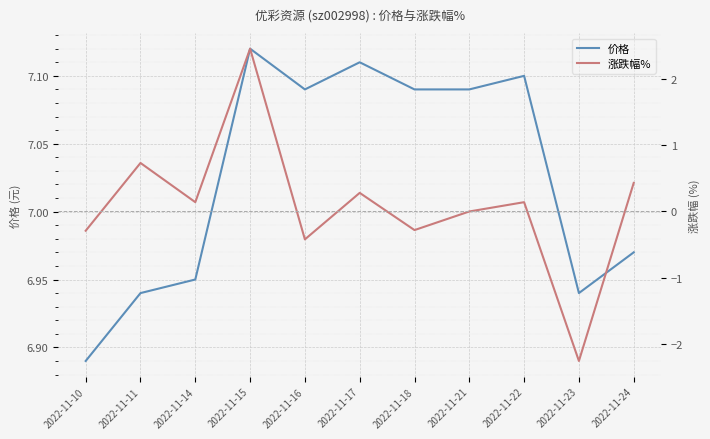

What is the sum of the 涨跌幅% values at 2022-11-14 and 2022-11-23?

-2.1